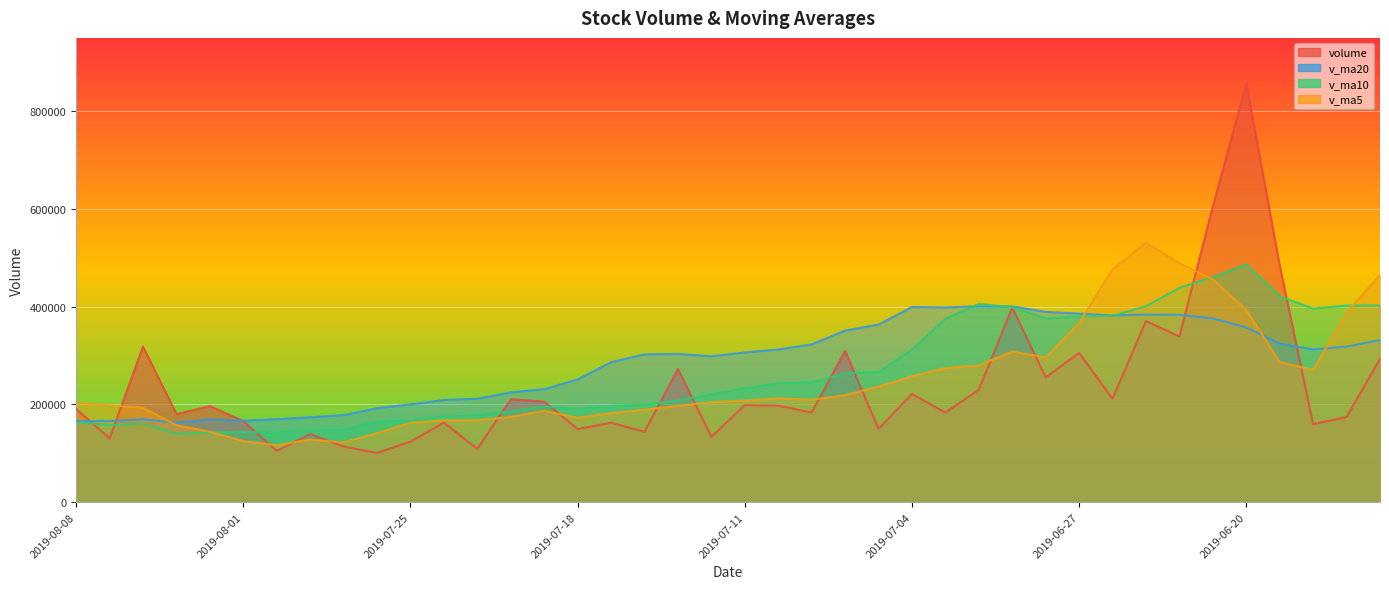

At which label does v_ma10 reach its peak?

2019-06-20